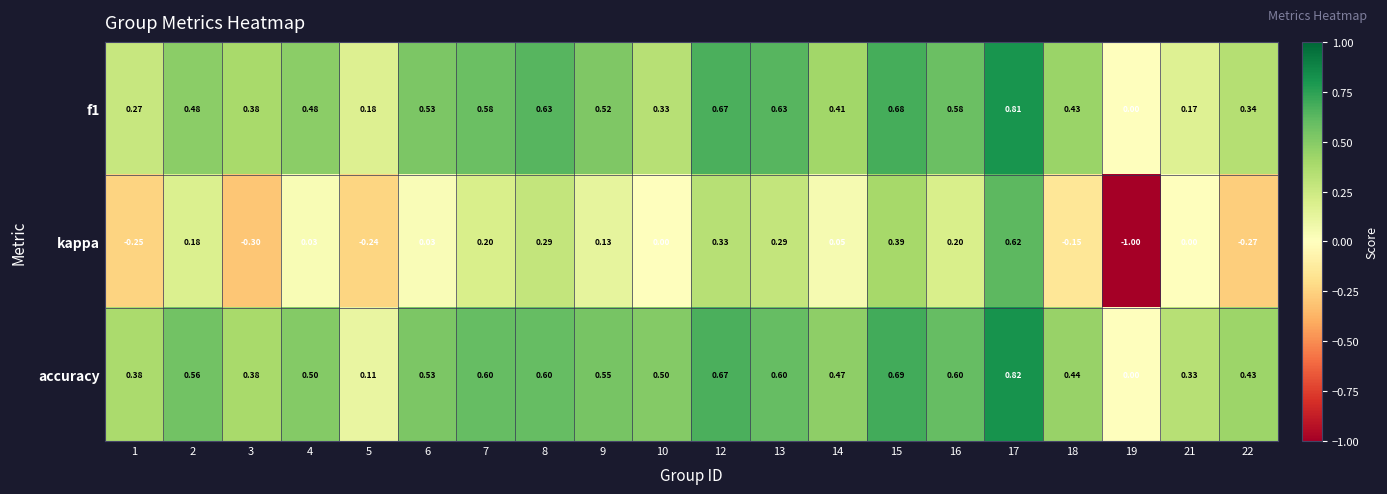

Is the value of kappa at 19 greater than the value of accuracy at 4?

No